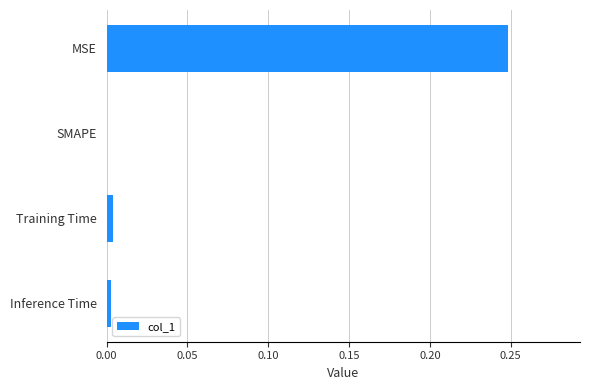

The value at MSE is 0.4. True or false?

False